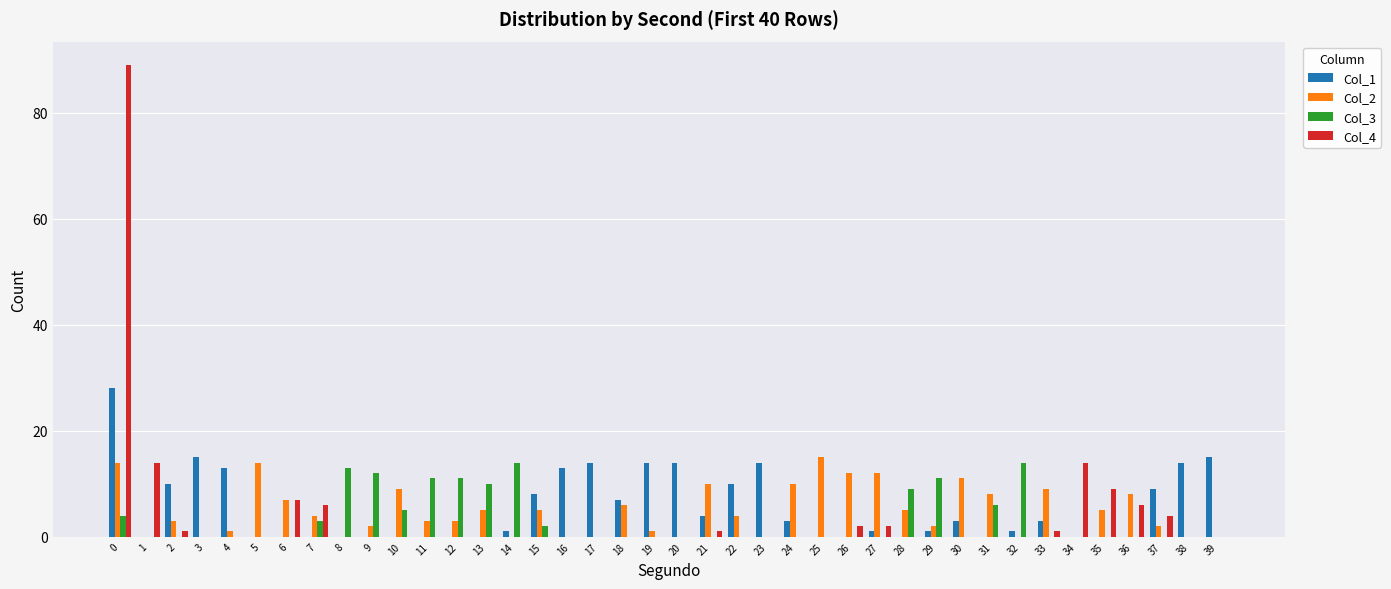

True or false: Col_3 has a value of -5 at 19.

False